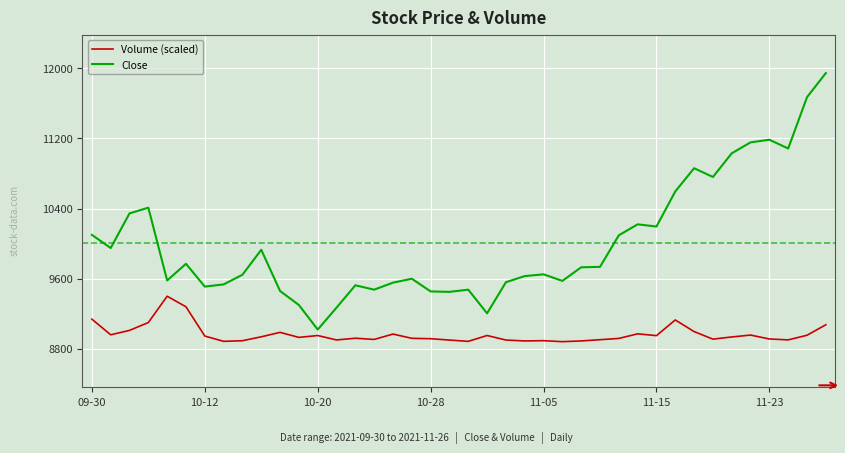

What is the difference between the maximum and minimum values in the Close series?

2925.0